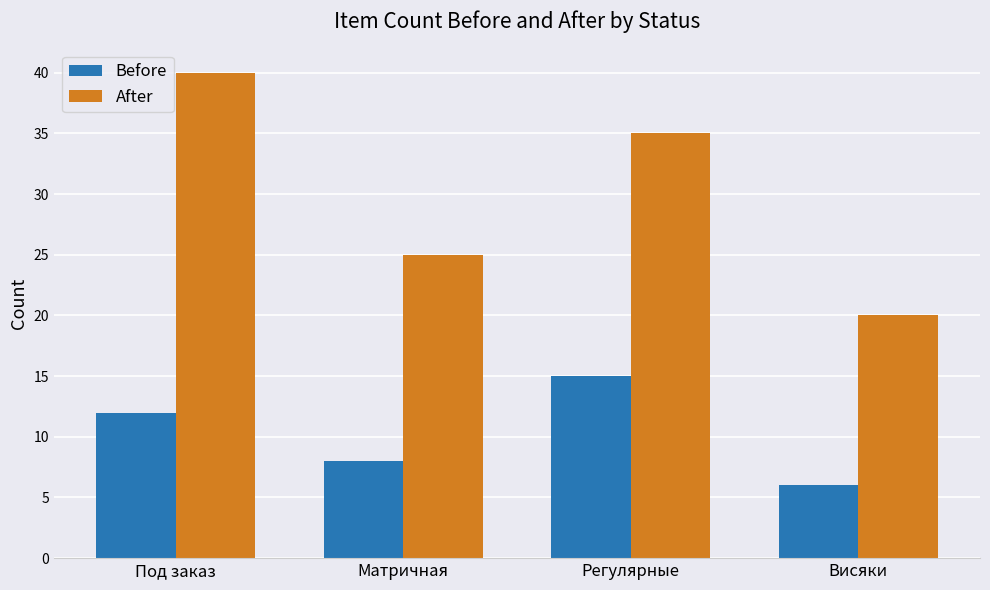

Reading left to right, what are all the values shown in this chart?

Before: Под заказ=12	Матричная=8	Регулярные=15	Висяки=6
After: Под заказ=40	Матричная=25	Регулярные=35	Висяки=20